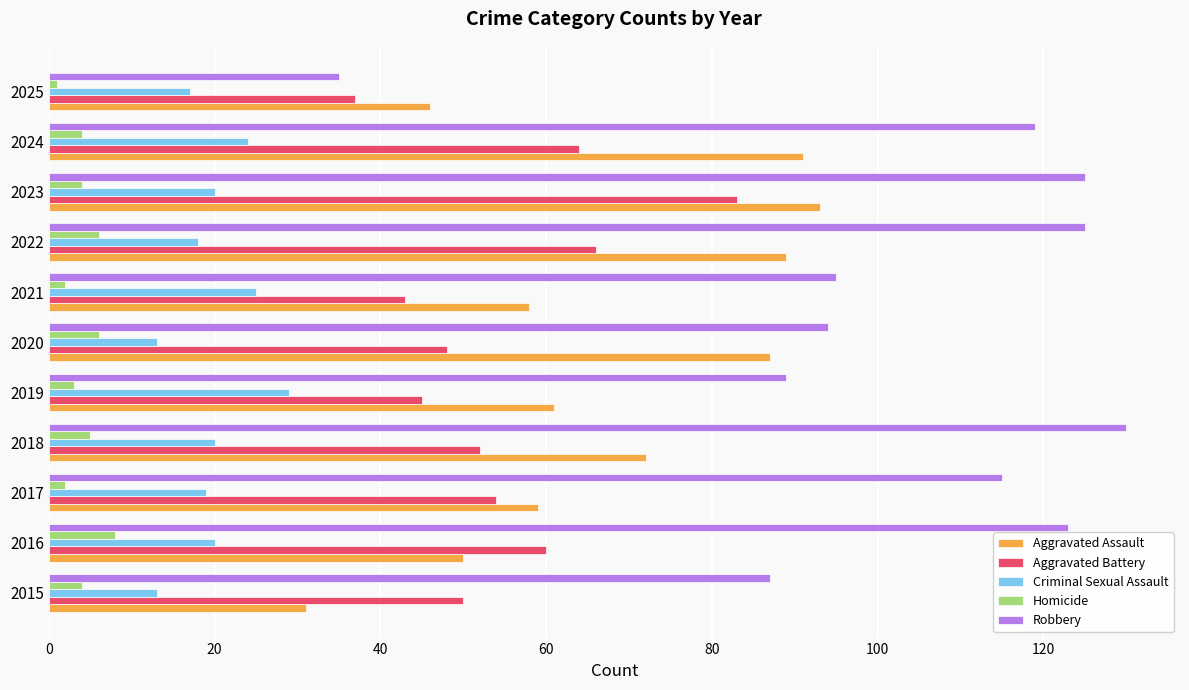

What is the total value across all series at 2022?

304